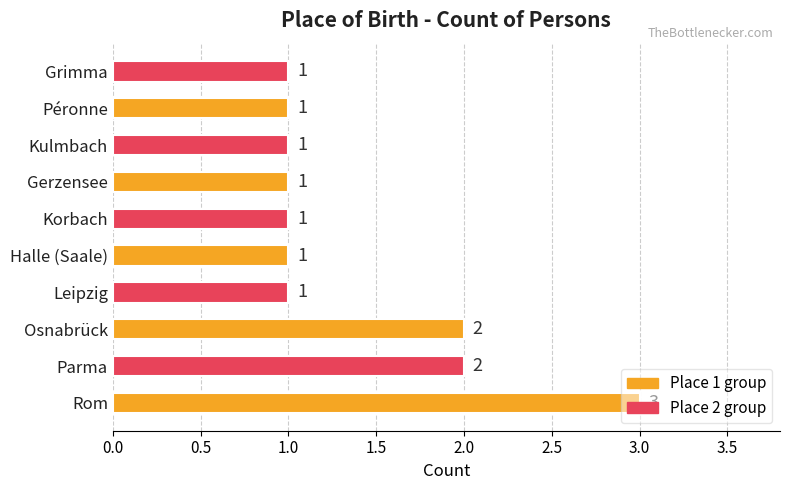

The chart shows a value of 1 at Gerzensee. True or false?

True